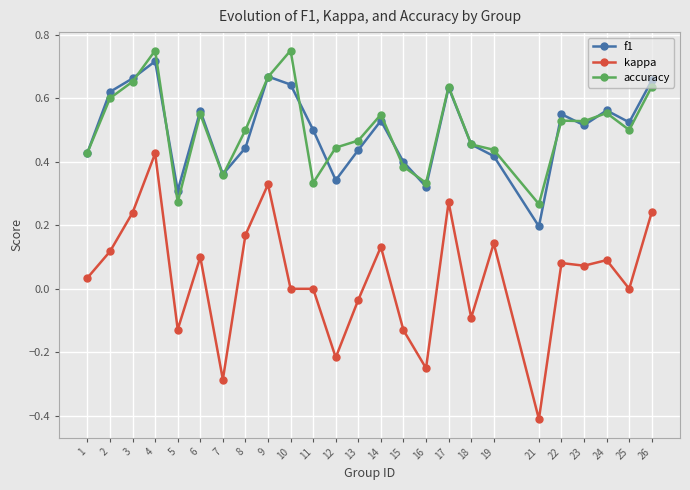

Where is the first local maximum for f1?

4